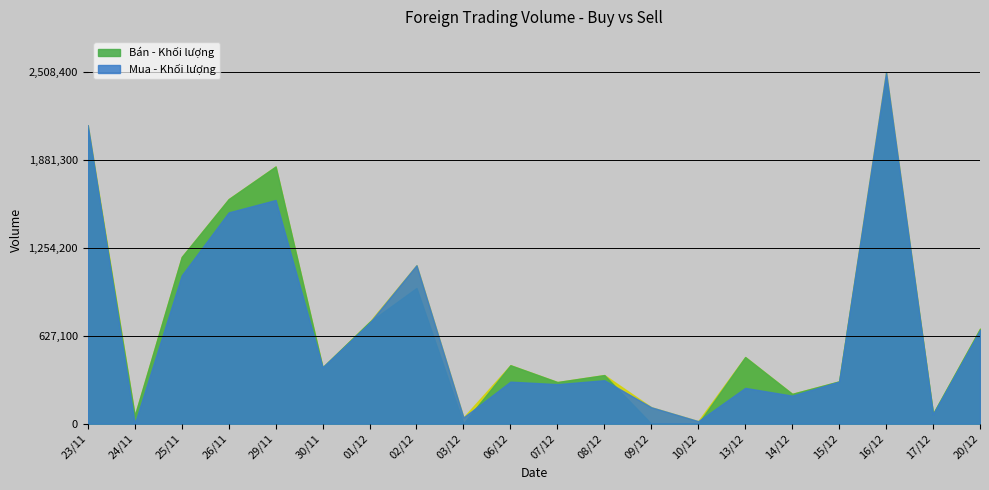

What is the sum of all Bán - Khối lượng values?

14155847